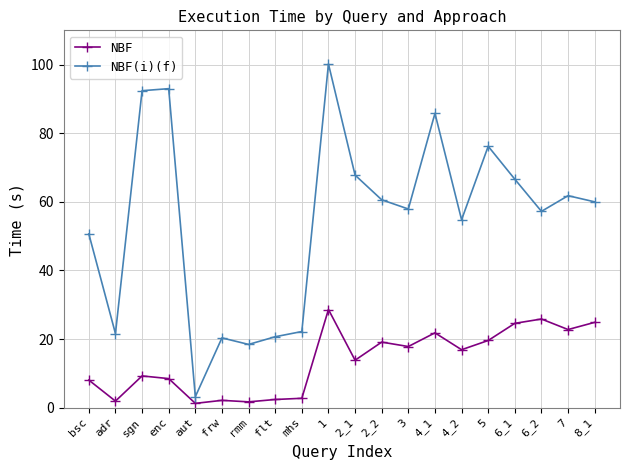

What is the difference between the NBF values at 8_1 and 7?

2.1